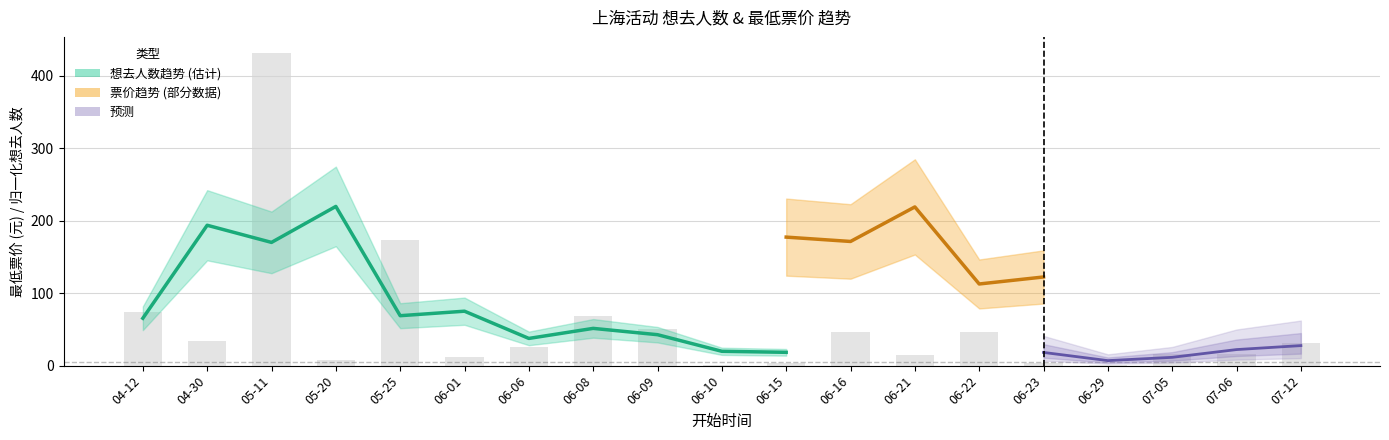

Is it true that the value at 06-21 is 24.3?

False